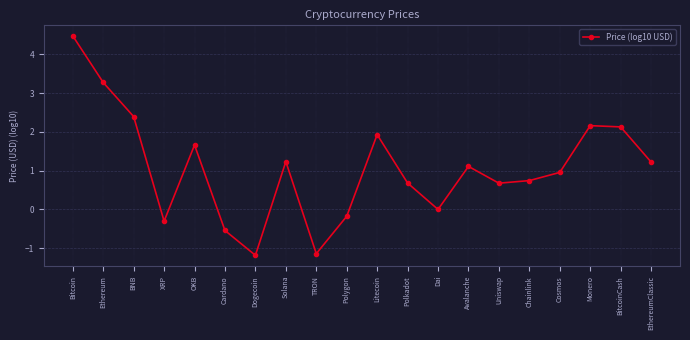

How many points are lower than both their immediate neighbors (excluding endpoints)?

5